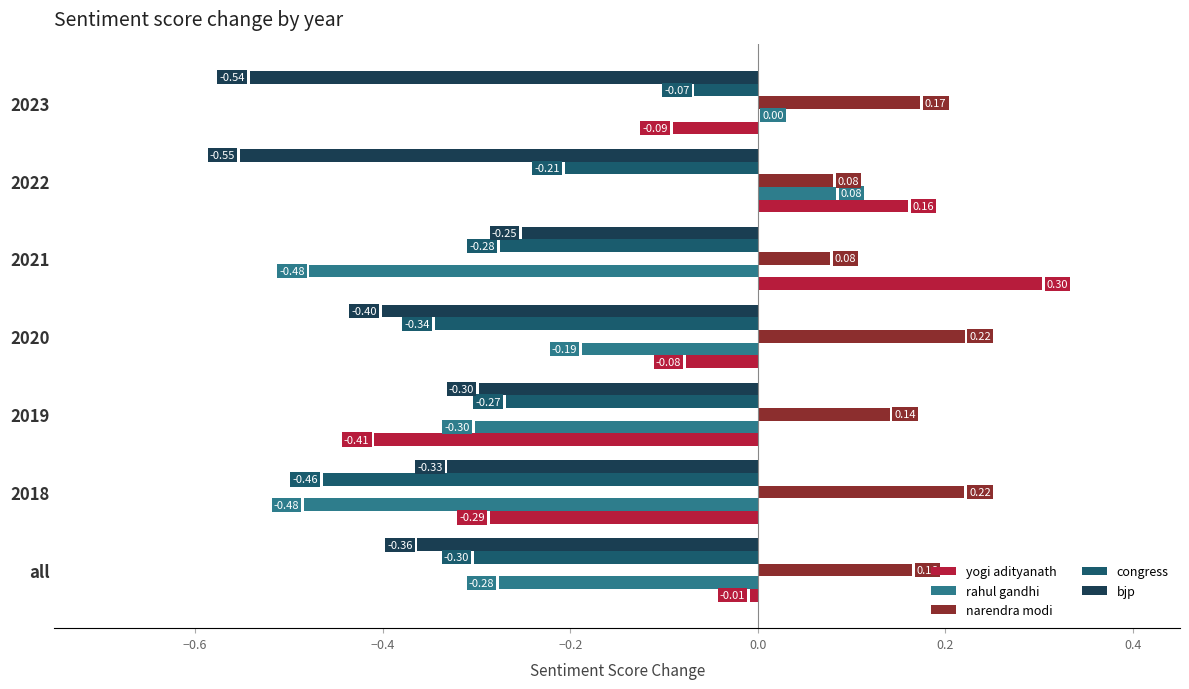

What is the maximum value for bjp?

-0.3